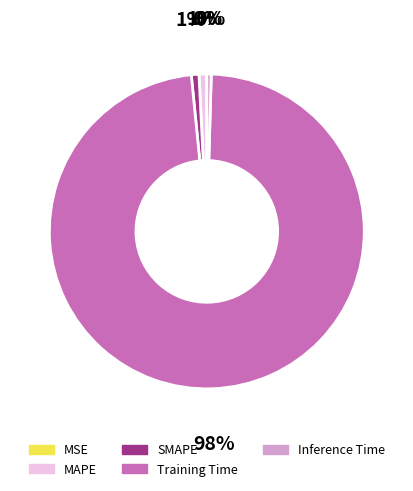

Which category accounts for the majority?

Training Time